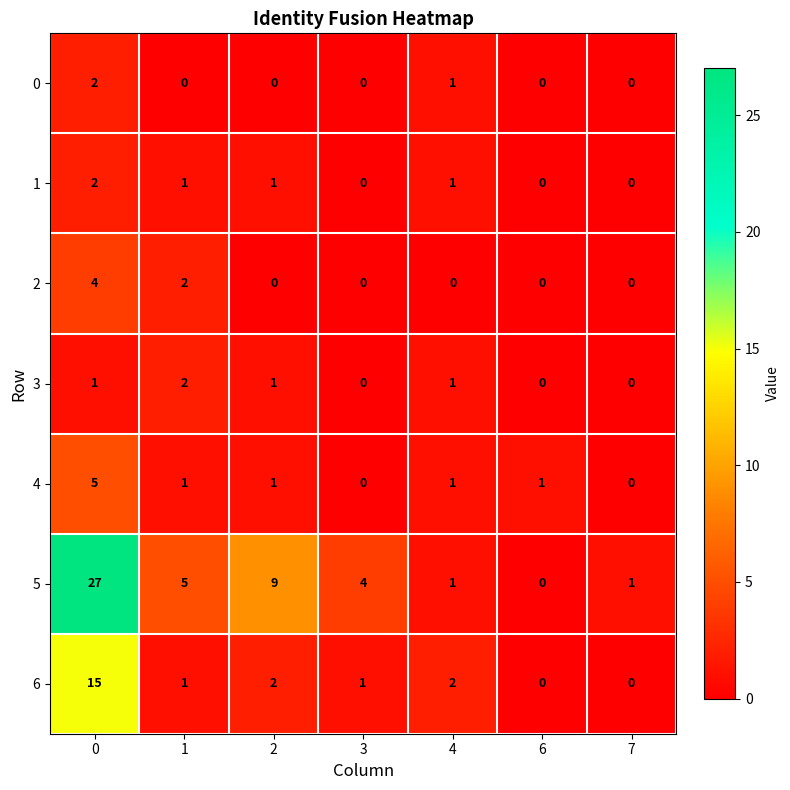

The value of 0 at 2 is 0. True or false?

True